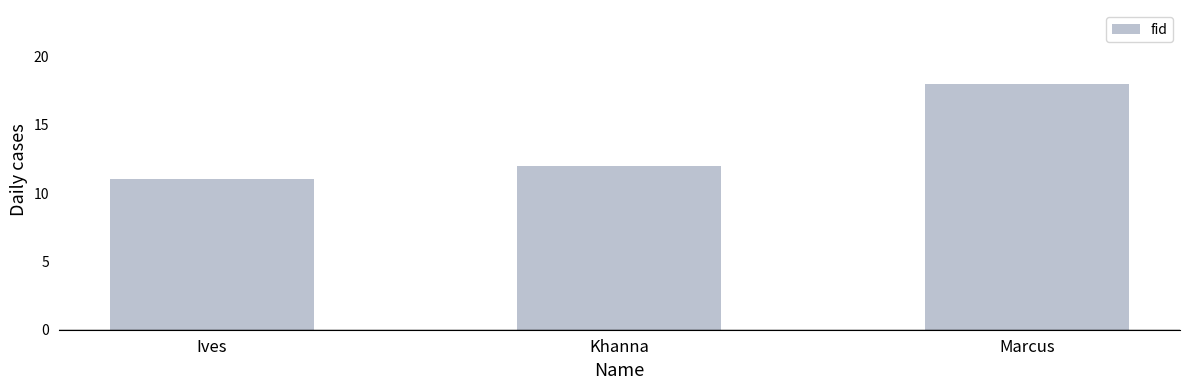

List the labels in order of value, largest first.

Marcus, Khanna, Ives